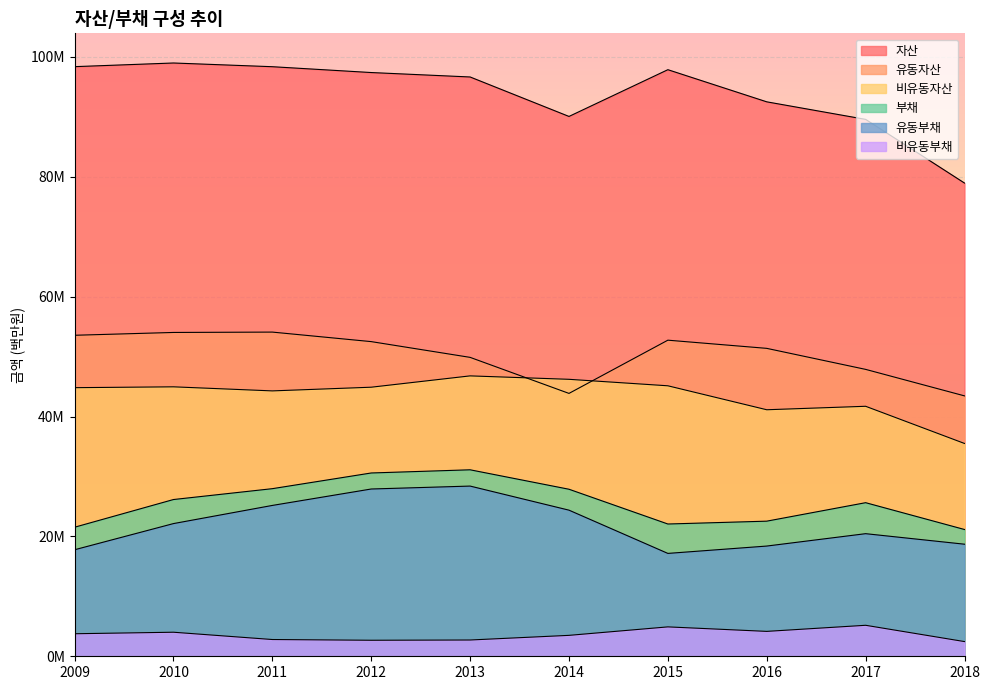

Where does the 유동자산 series first go above 52497450?

2009